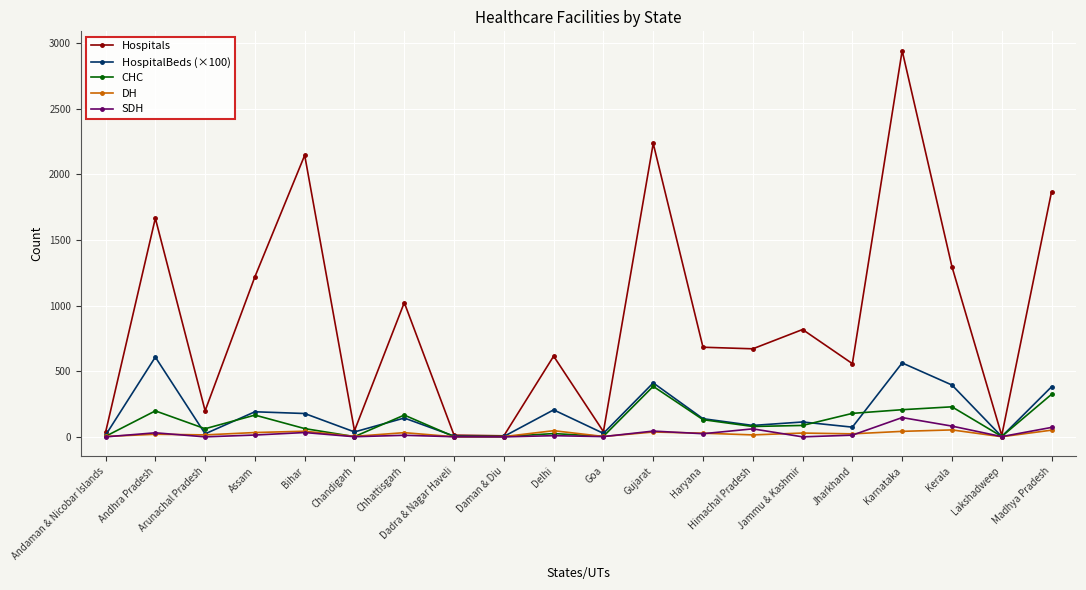

What is the minimum value for CHC?

2.0